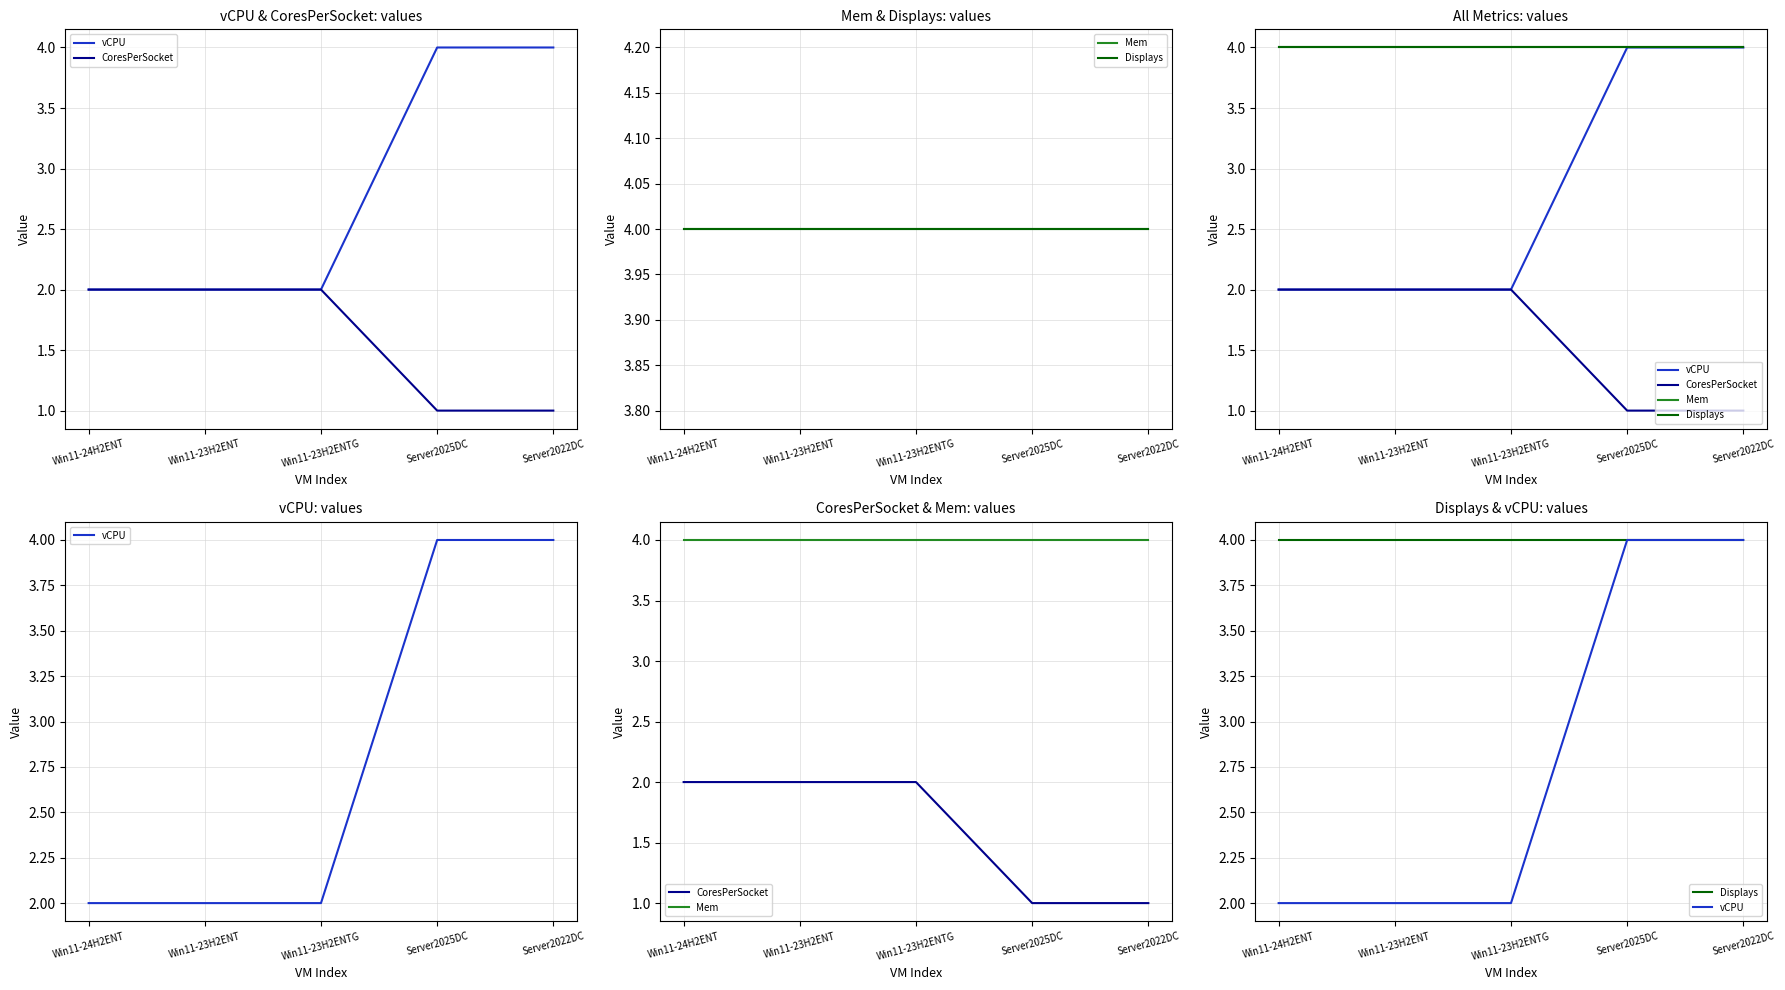

What position from the left is Server2025DC?

4